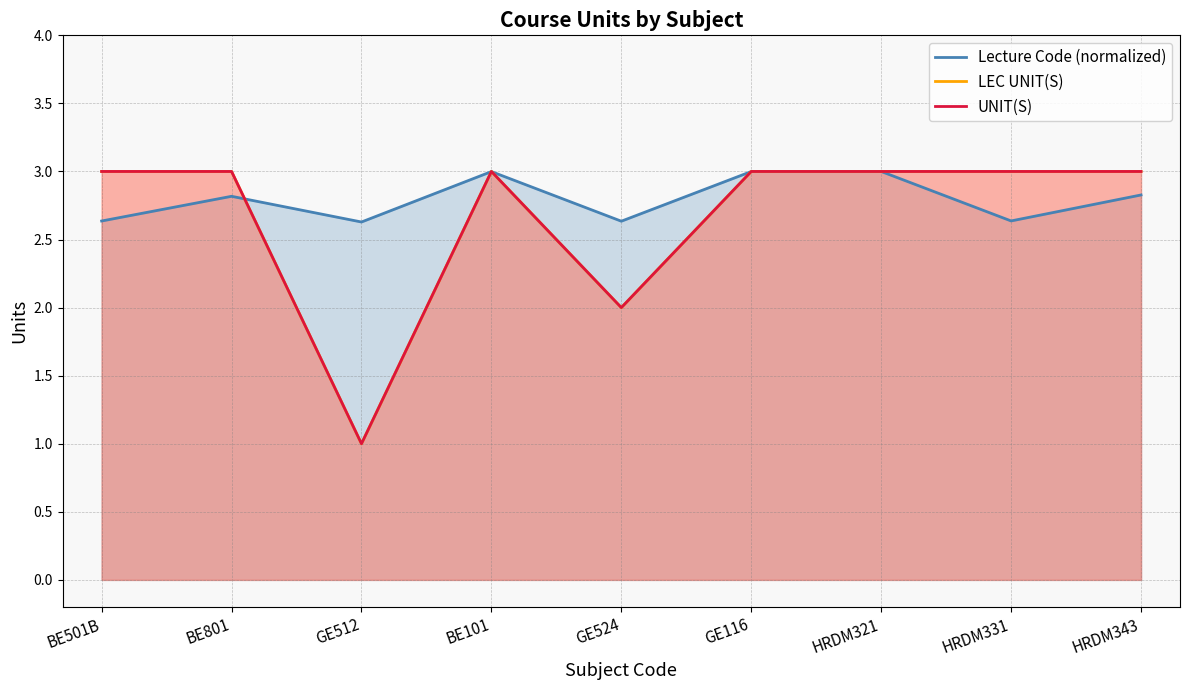

Reading right to left, extract all data points from this chart.

Lecture Code (normalized): HRDM343=2.8	HRDM331=2.6	HRDM321=3.0	GE116=3.0	GE524=2.6	BE101=3.0	GE512=2.6	BE801=2.8	BE501B=2.6
LEC UNIT(S): HRDM343=3.0	HRDM331=3.0	HRDM321=3.0	GE116=3.0	GE524=2.0	BE101=3.0	GE512=1.0	BE801=3.0	BE501B=3.0
UNIT(S): HRDM343=3.0	HRDM331=3.0	HRDM321=3.0	GE116=3.0	GE524=2.0	BE101=3.0	GE512=1.0	BE801=3.0	BE501B=3.0